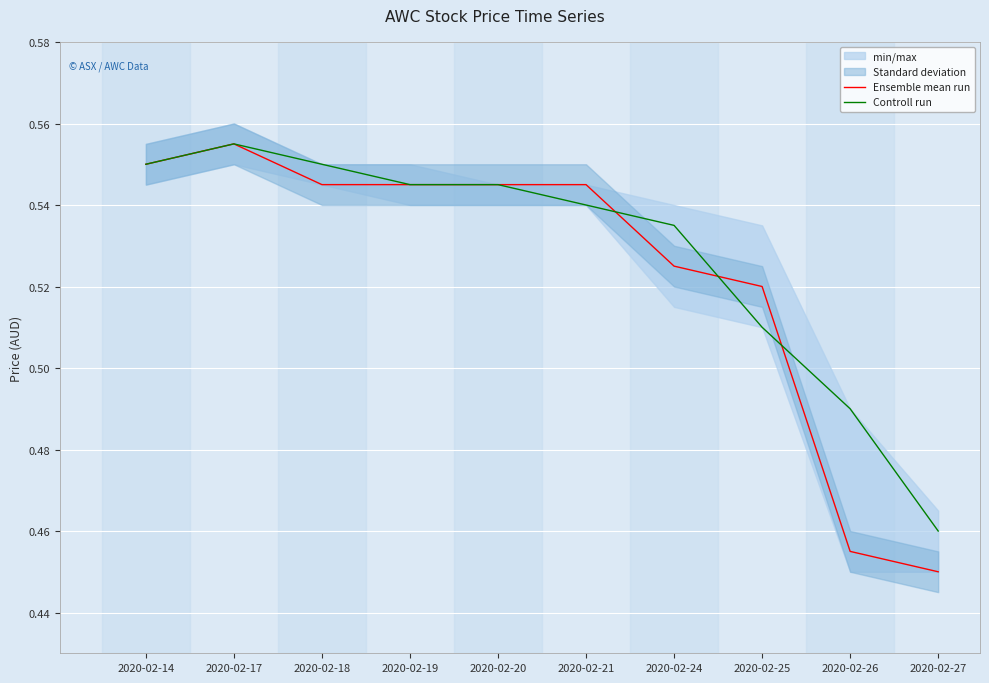

Reading left to right, transcribe all the data shown in this chart.

Ensemble mean run: 0.6	0.6	0.5	0.5	0.5	0.5	0.5	0.5	0.5	0.5
Controll run: 0.6	0.6	0.6	0.5	0.5	0.5	0.5	0.5	0.5	0.5